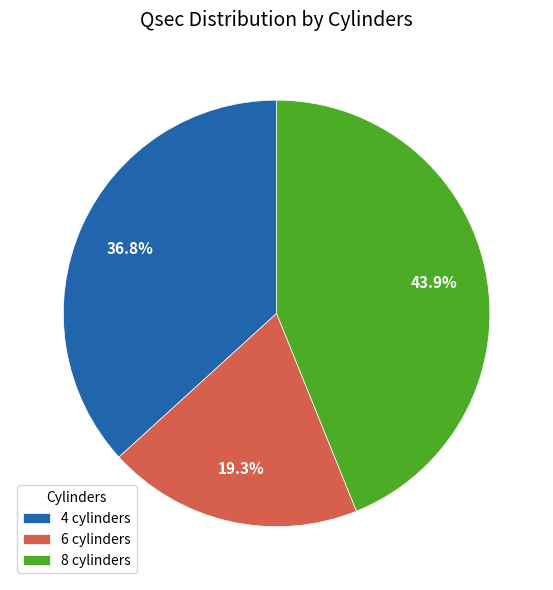

How many segments does this pie chart have?

3